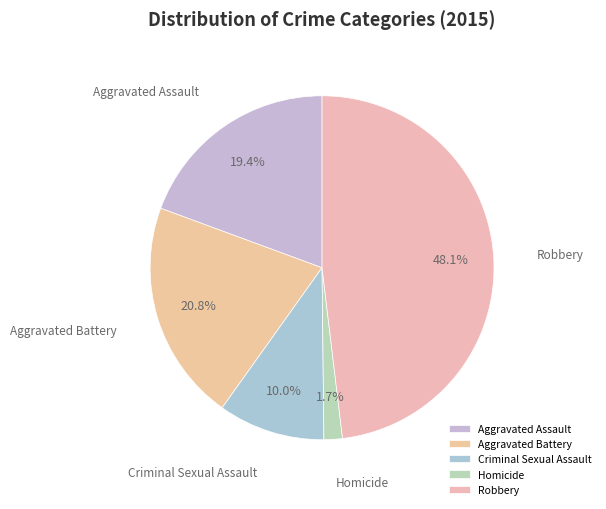

What percentage is NOT represented by Robbery?

51.9%